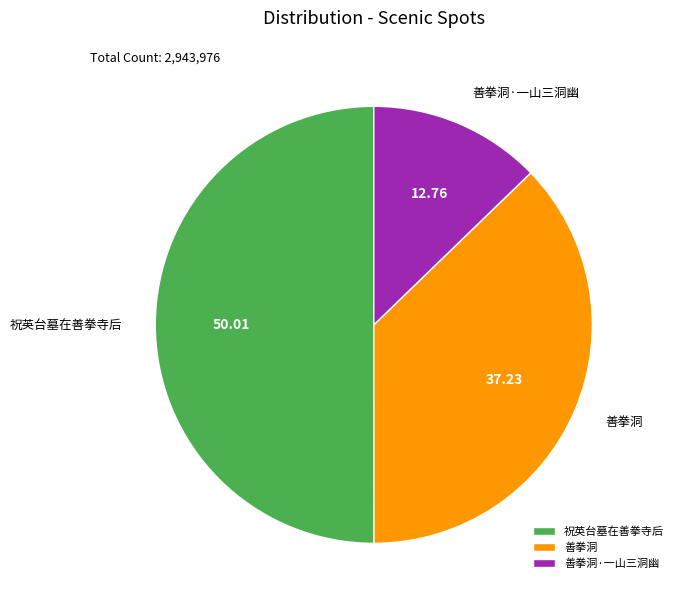

Combined, do 祝英台墓在善拳寺后 and 善拳洞 account for over 50%?

Yes